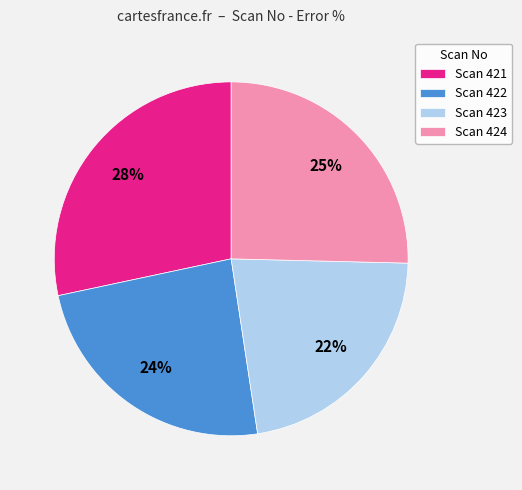

Between Scan 423 and Scan 424, which is larger?

Scan 424